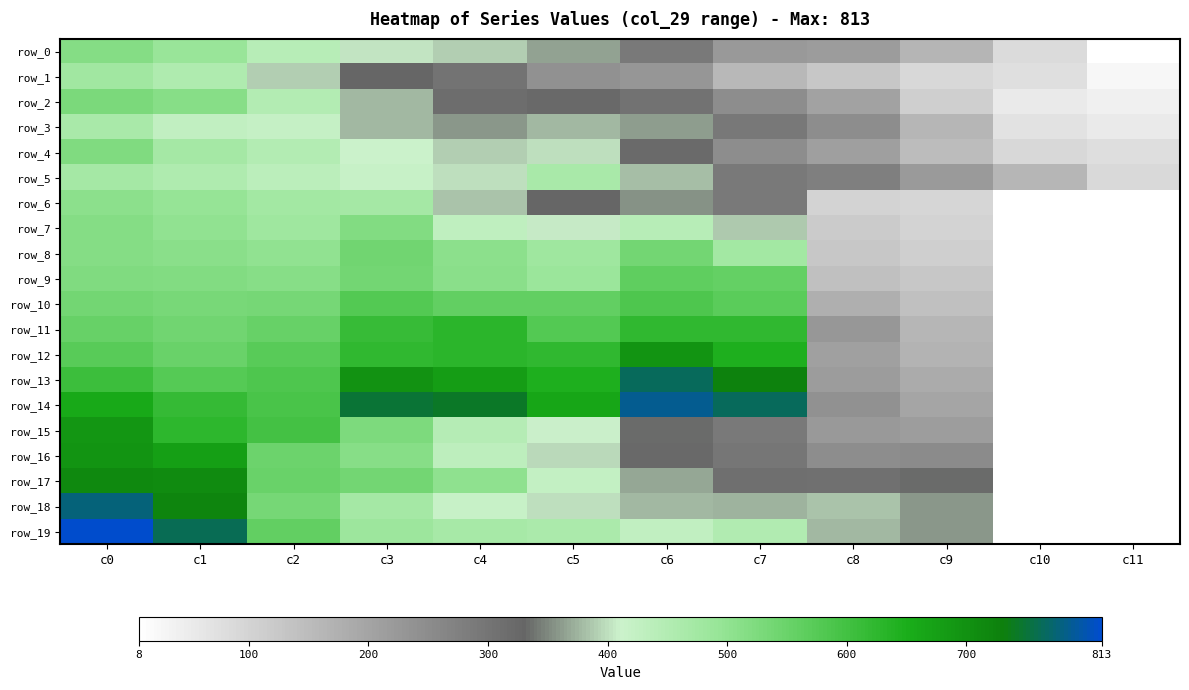

Where does the row_8 series first go above 499?

c0